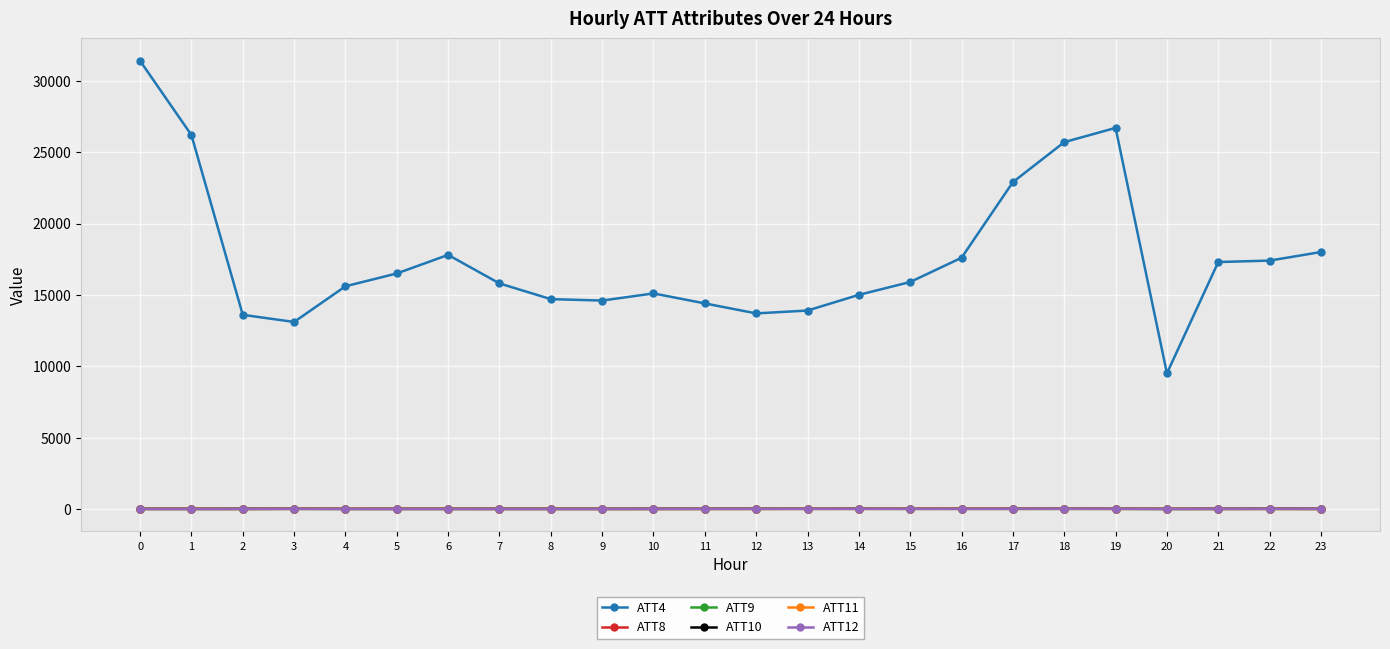

What is the maximum value shown in the chart?

31400.0